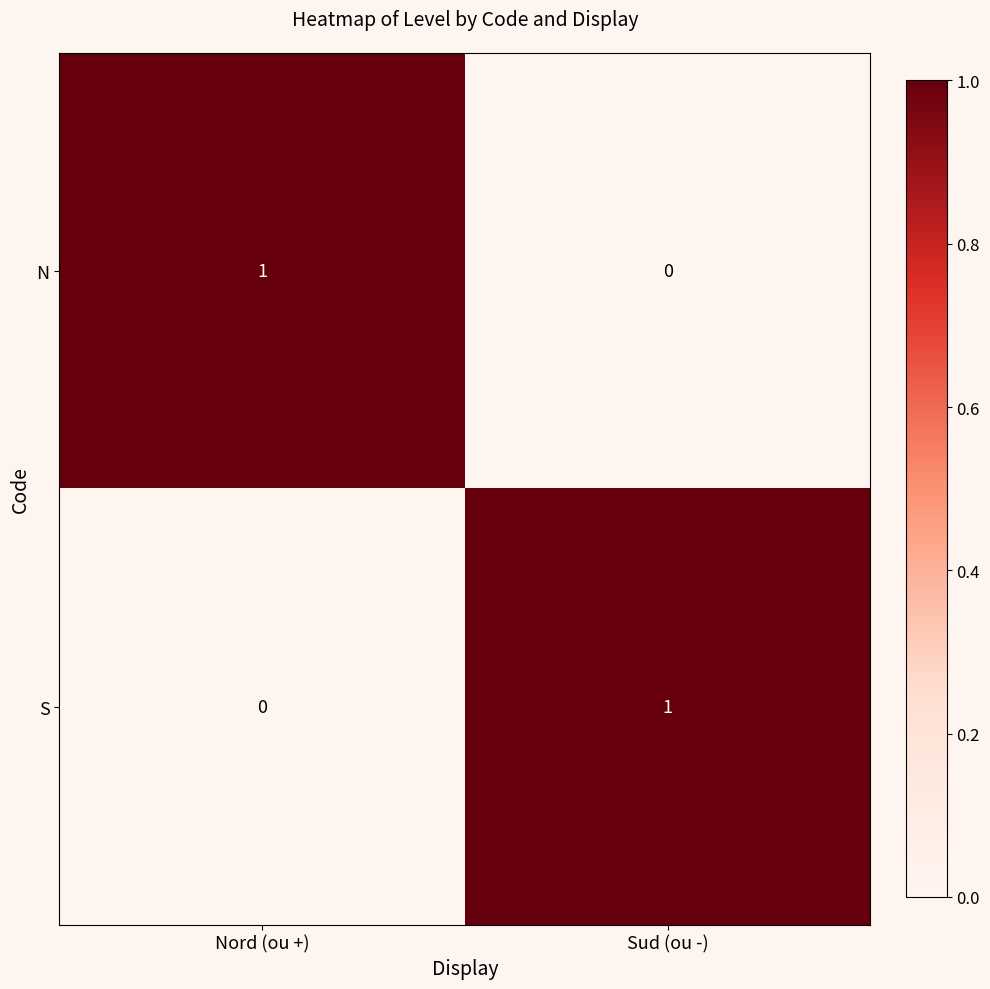

What is the spread (max minus min) of values at Nord (ou +)?

1